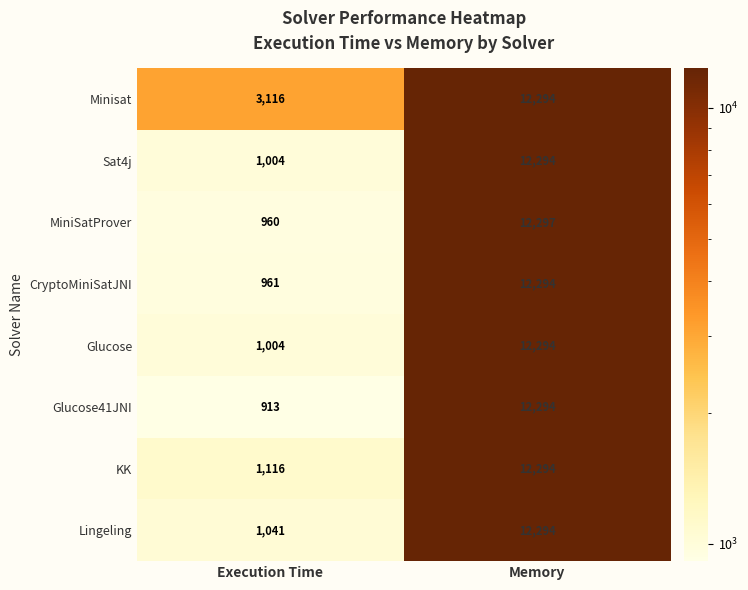

What is the difference between the KK values at Execution Time and Memory?

11178